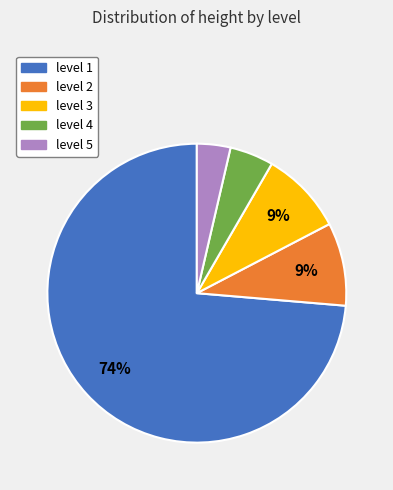

Does any single category account for the majority?

Yes